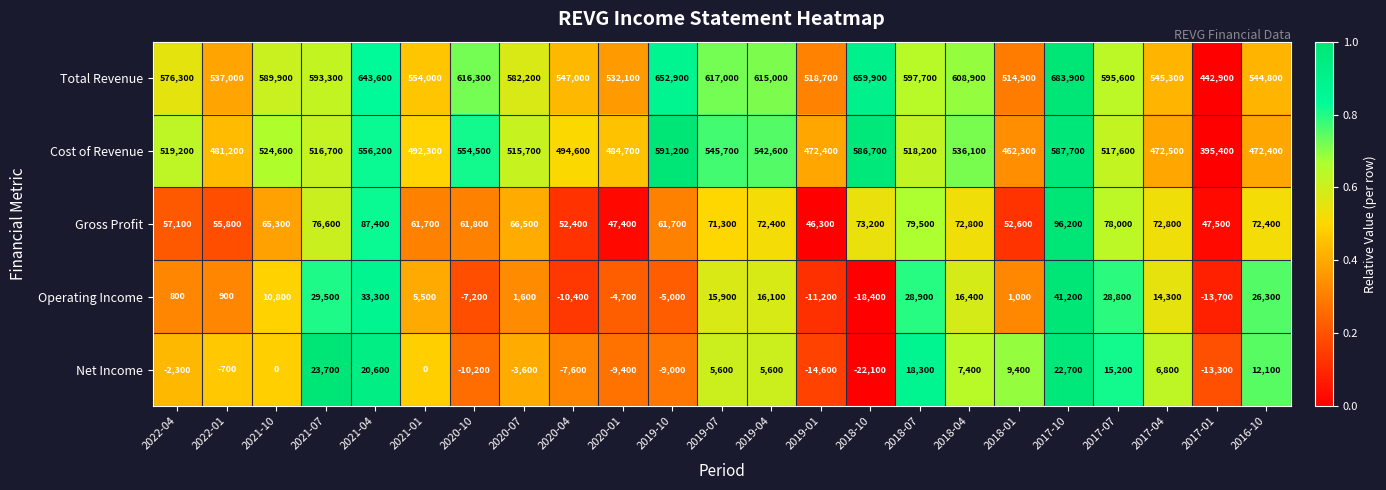

Rank the categories by Operating Income value from highest to lowest.

2017-10, 2021-04, 2021-07, 2018-07, 2017-07, 2016-10, 2018-04, 2019-04, 2019-07, 2017-04, 2021-10, 2021-01, 2020-07, 2018-01, 2022-01, 2022-04, 2020-01, 2019-10, 2020-10, 2020-04, 2019-01, 2017-01, 2018-10